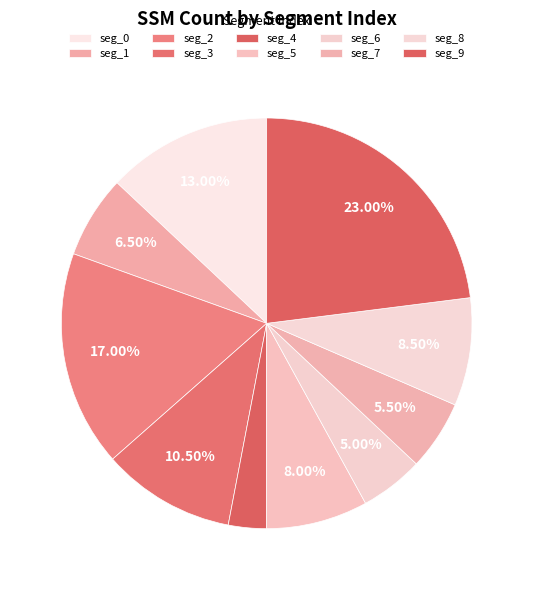

How many slices are in this pie chart?

10